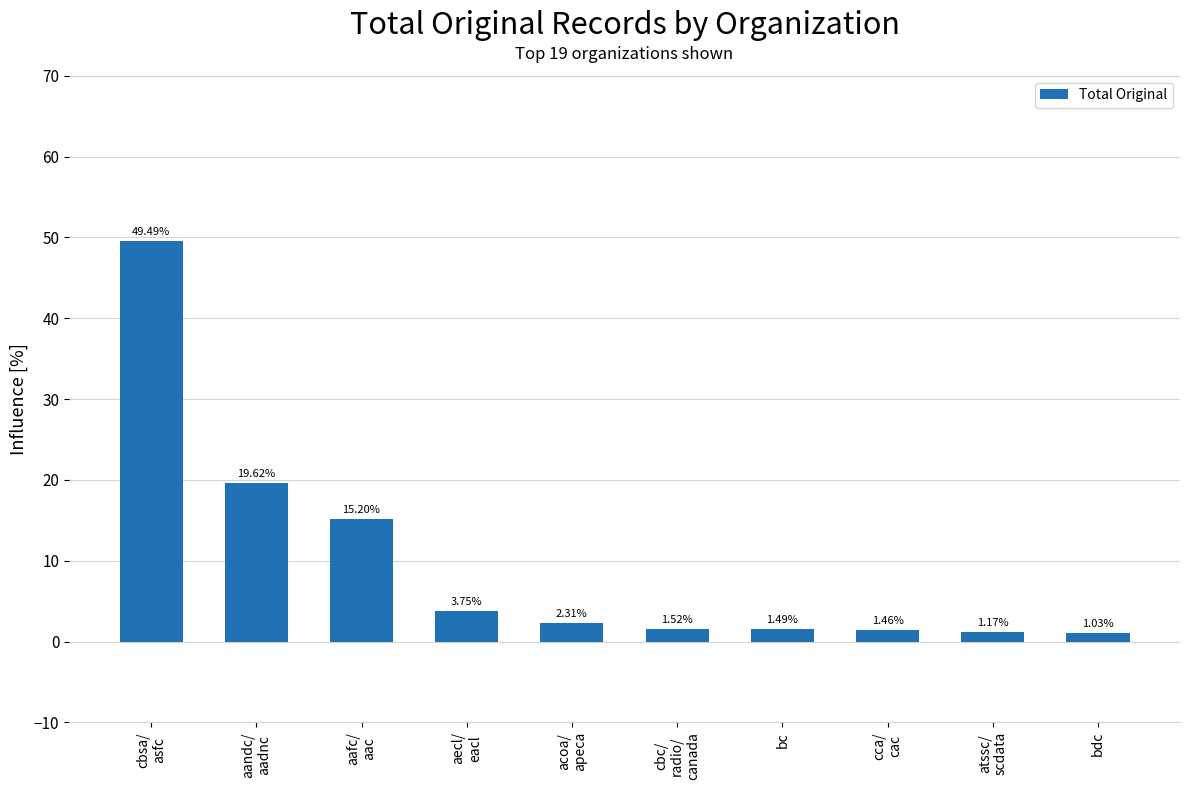

The value at aecl/
eacl is 1.1. True or false?

False